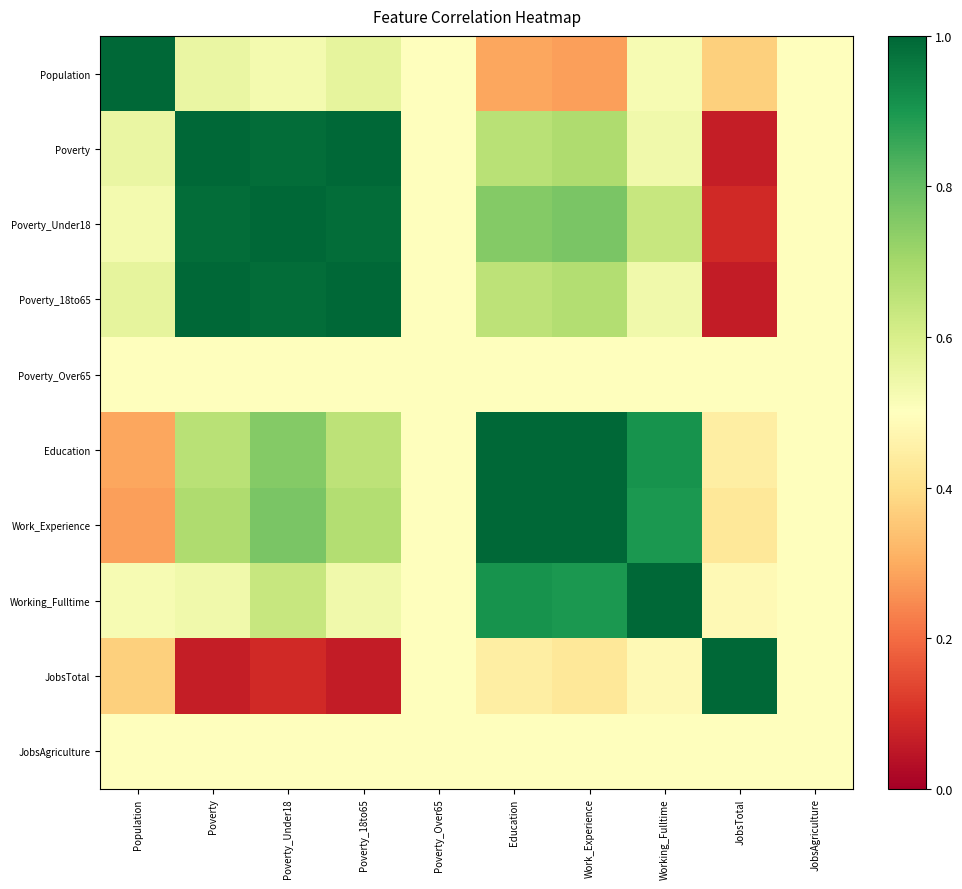

At which category is the sum across all series the highest?

Poverty_Under18